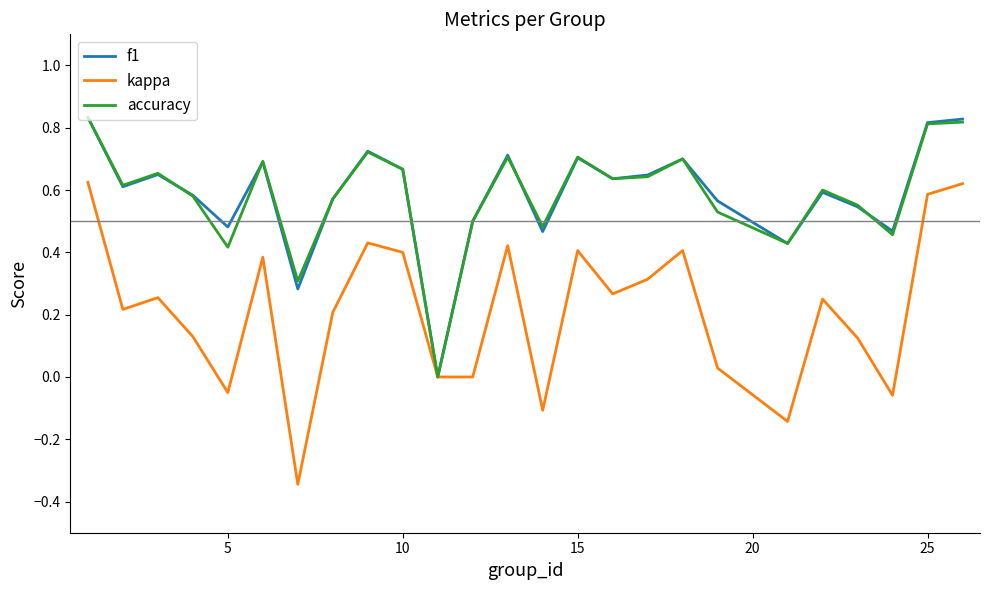

Which series has the largest range (max minus min)?

kappa